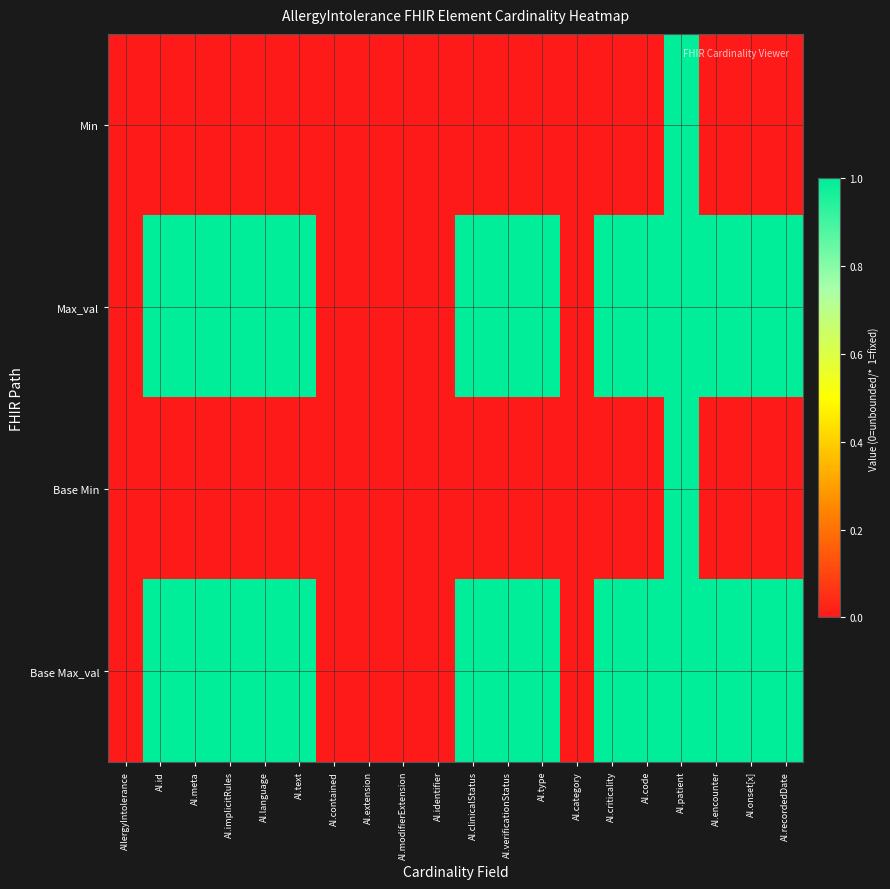

At AI.recordedDate, list the series in order from smallest to largest.

Min, Base Min, Max_val, Base Max_val